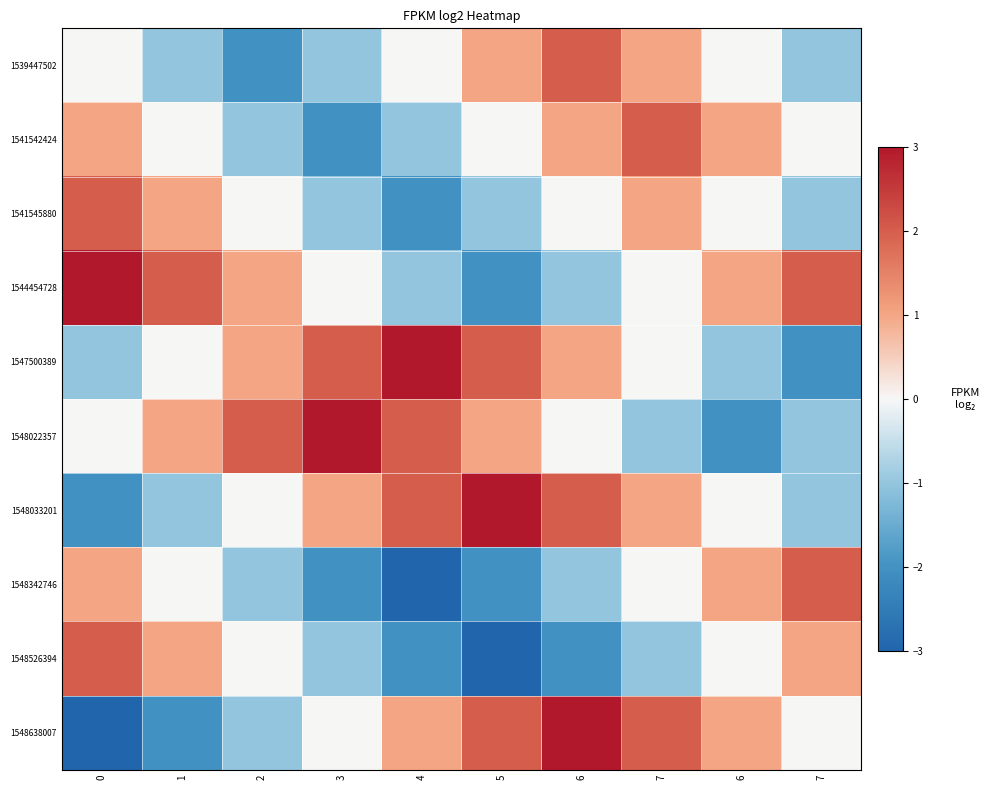

Count the number of categories in the chart.

10